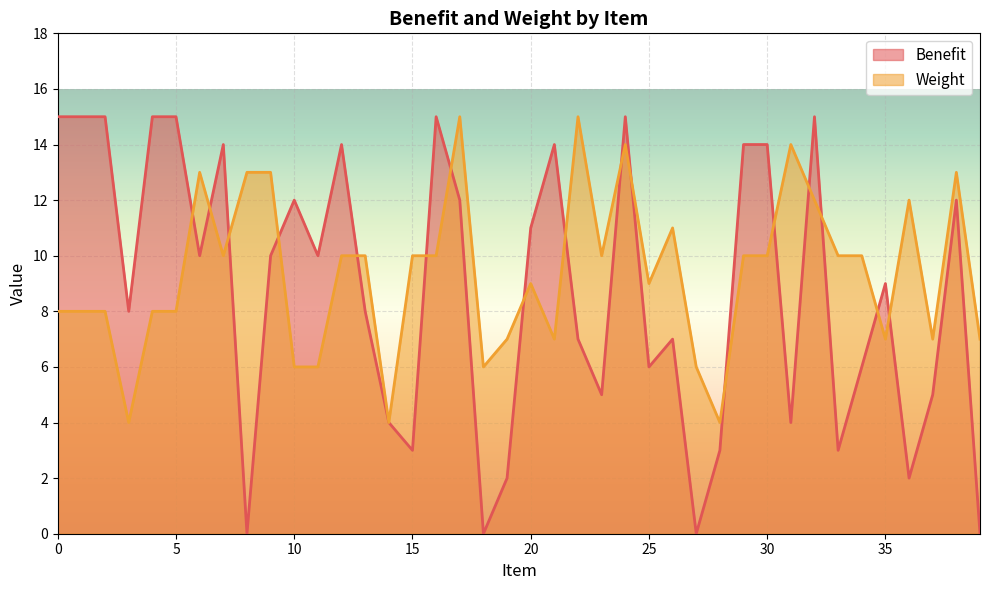

What is the difference between the highest and lowest values at 12?

4